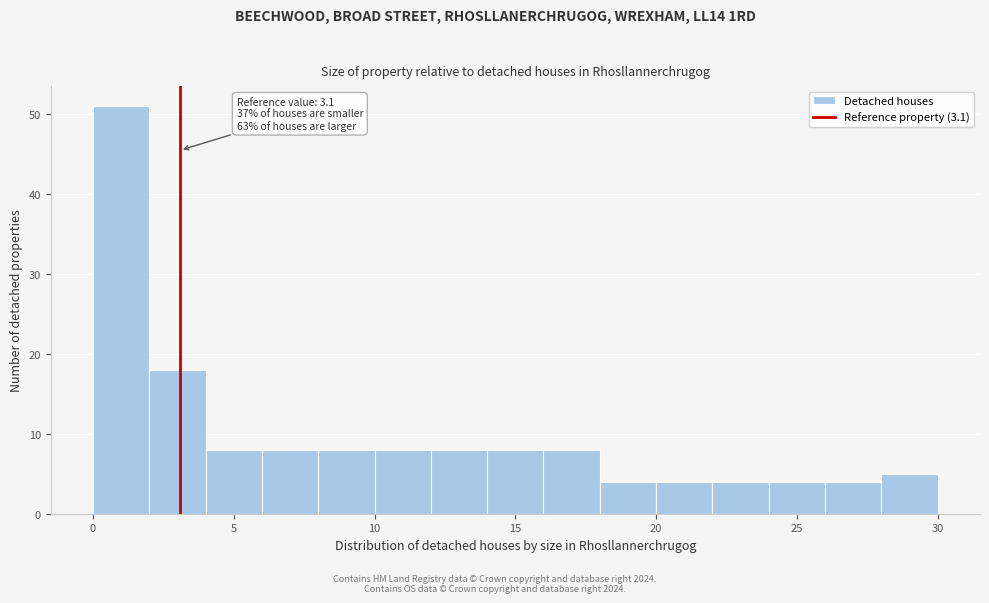

Which range on the x-axis has the tallest bar?

0 to 2